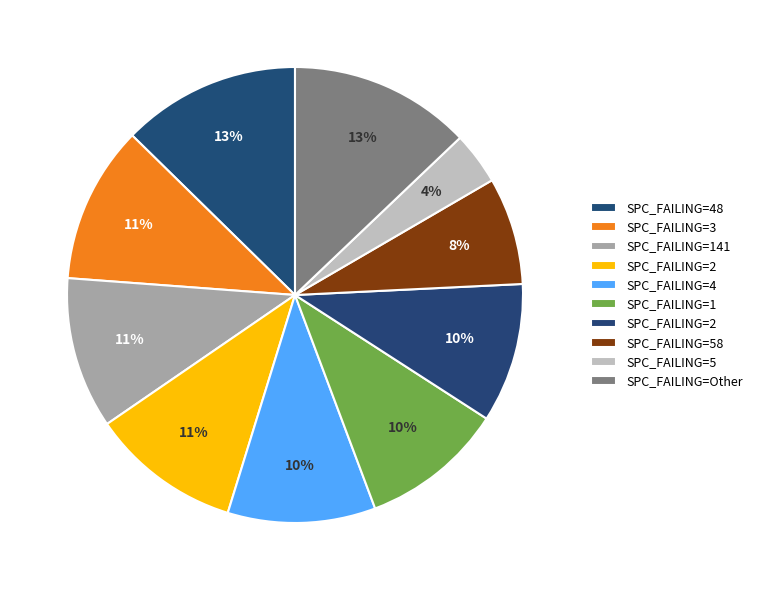

Count the number of slices in the pie.

10